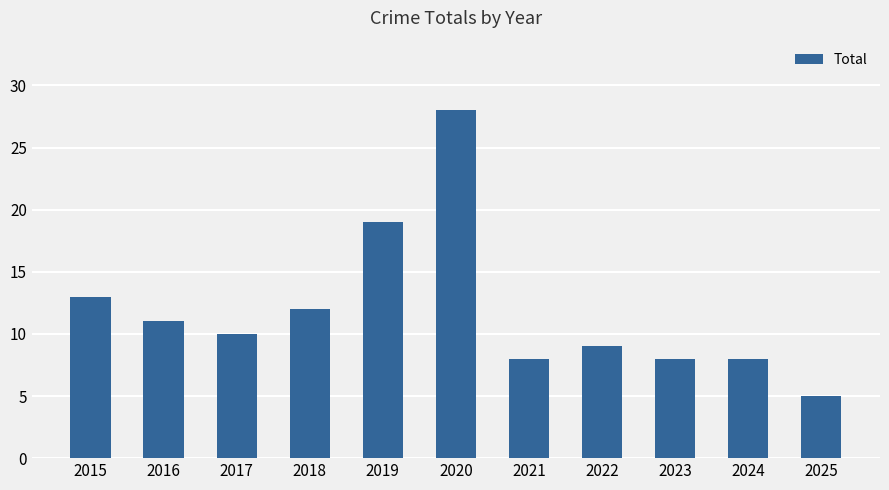

What is the approximate value at 2023?

8